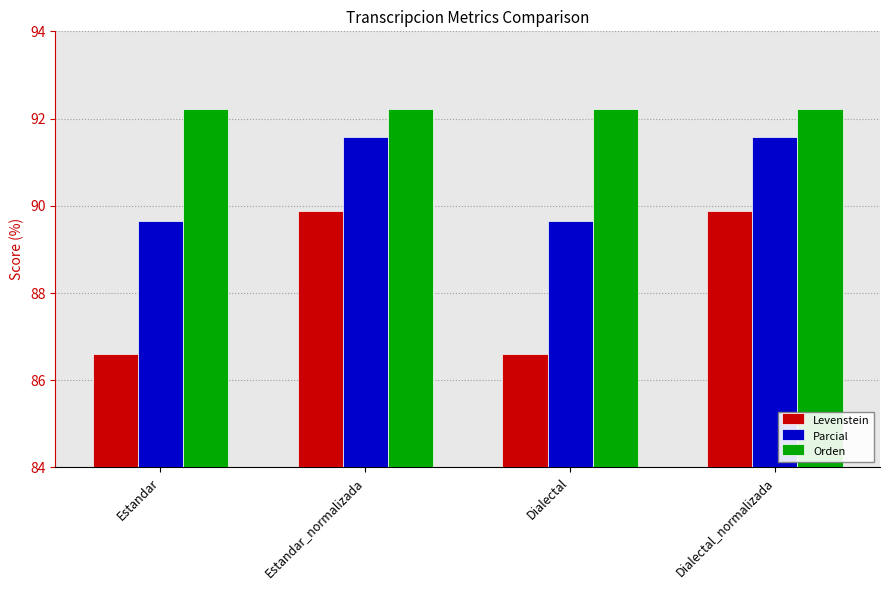

What is the minimum value for Orden?

92.2